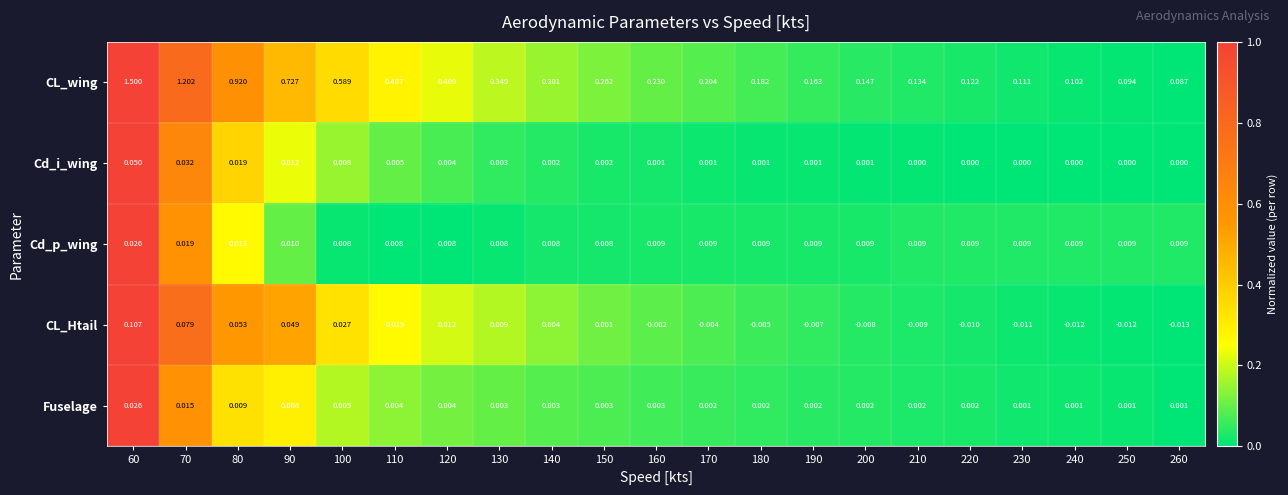

Between 200 and 250, which series saw the biggest shift?

CL_wing